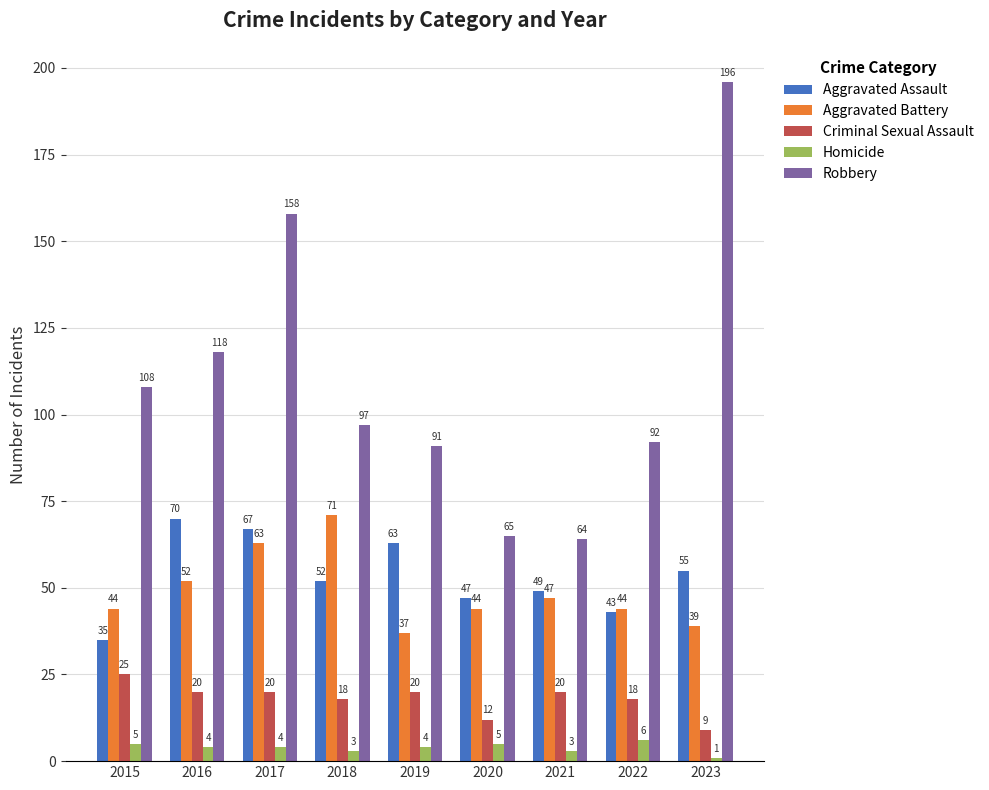

Reading left to right, what are all the values shown in this chart?

Aggravated Assault: 2015=35	2016=70	2017=67	2018=52	2019=63	2020=47	2021=49	2022=43	2023=55
Aggravated Battery: 2015=44	2016=52	2017=63	2018=71	2019=37	2020=44	2021=47	2022=44	2023=39
Criminal Sexual Assault: 2015=25	2016=20	2017=20	2018=18	2019=20	2020=12	2021=20	2022=18	2023=9
Homicide: 2015=5	2016=4	2017=4	2018=3	2019=4	2020=5	2021=3	2022=6	2023=1
Robbery: 2015=108	2016=118	2017=158	2018=97	2019=91	2020=65	2021=64	2022=92	2023=196